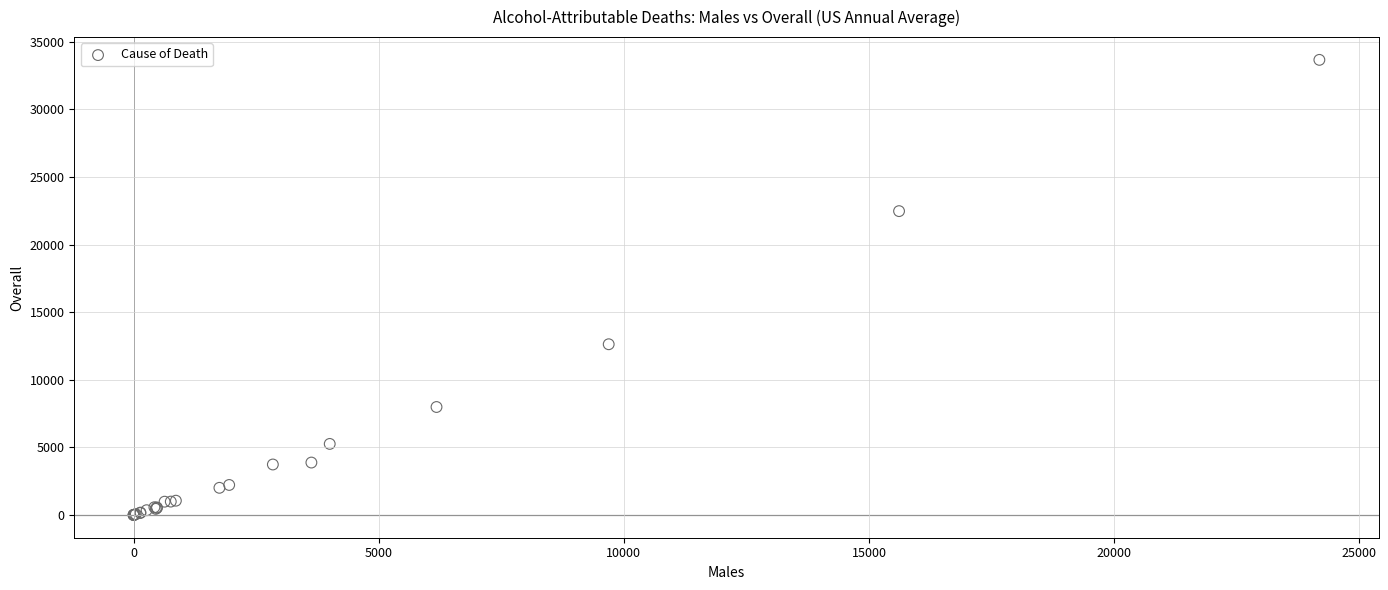

What Y value in the scatter plot is closest to 16830?

12627